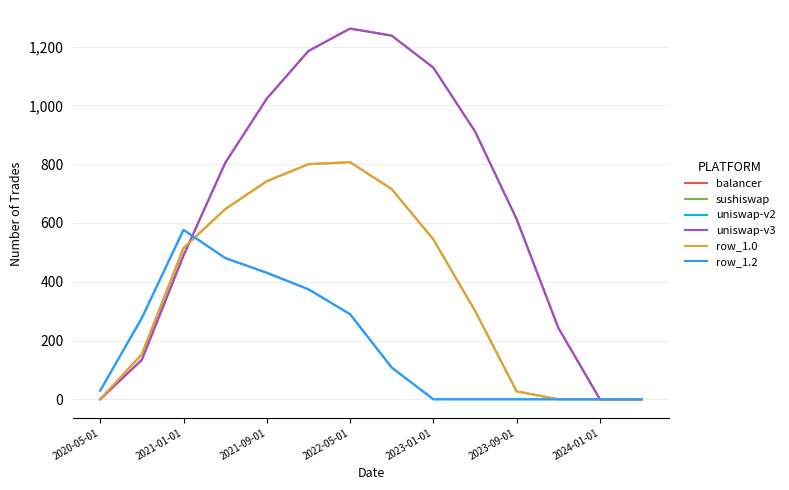

Is this an area chart (filled region under the line)?

No